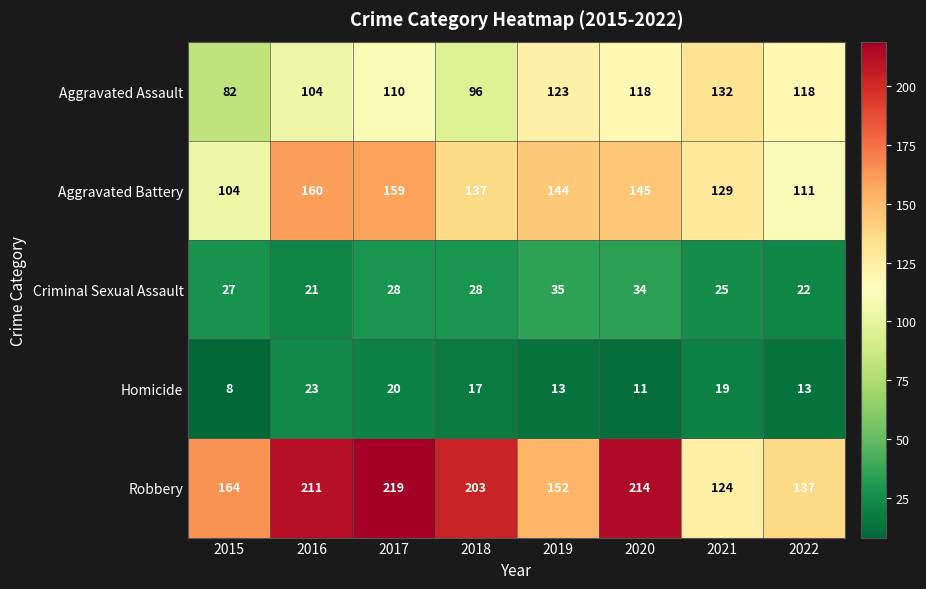

Count the number of categories in the chart.

8